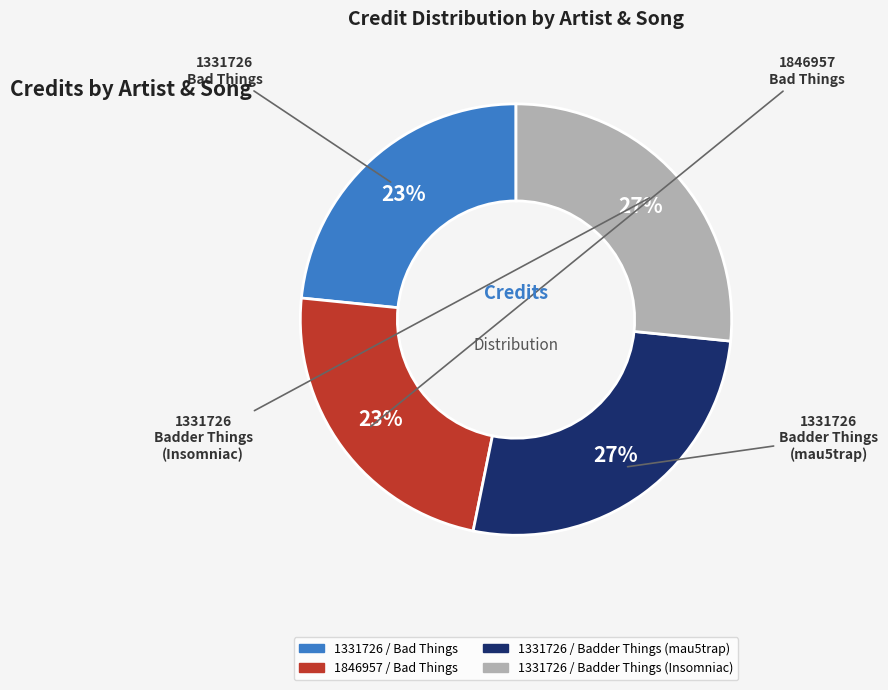

Count the number of slices in the pie.

4